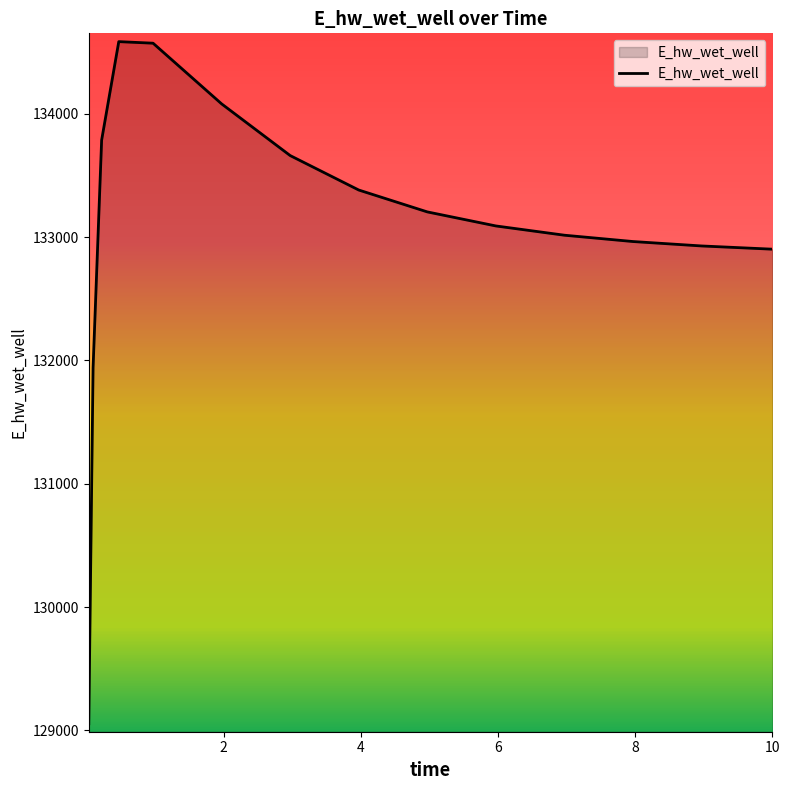

What is the difference between the maximum and second lowest values?

2645.1